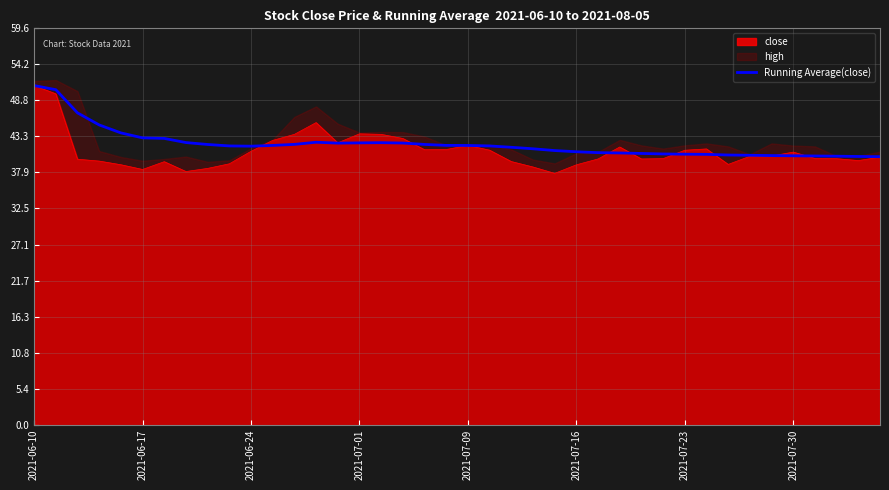

What is the maximum value for Running Average(close)?

51.0